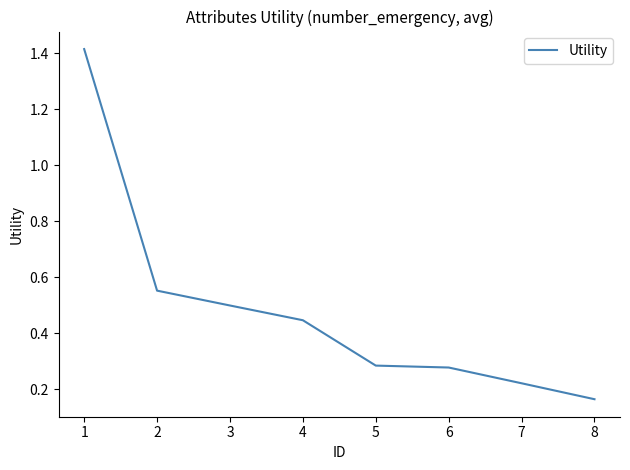

Which has a higher value, 6 or 7?

6